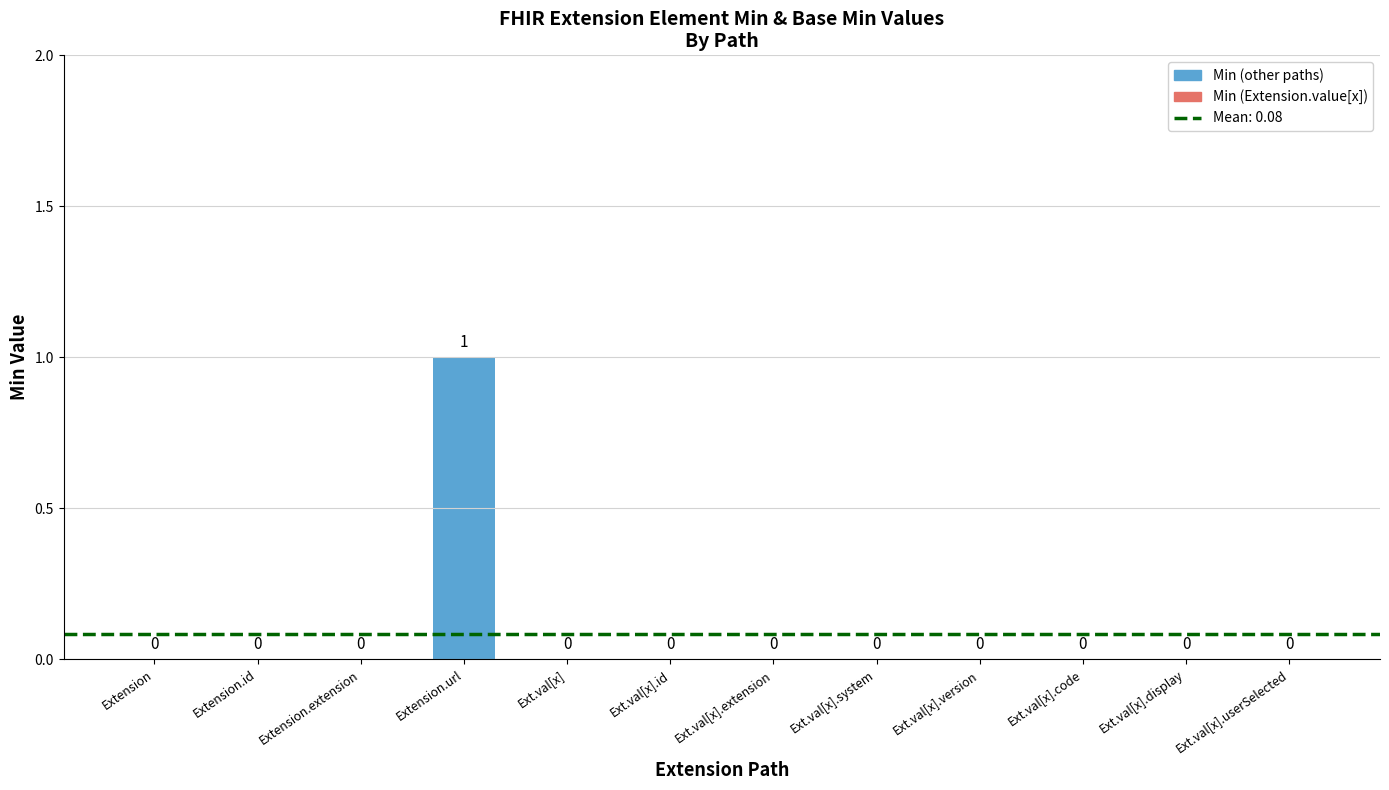

How many values are between 0 and 1?

12